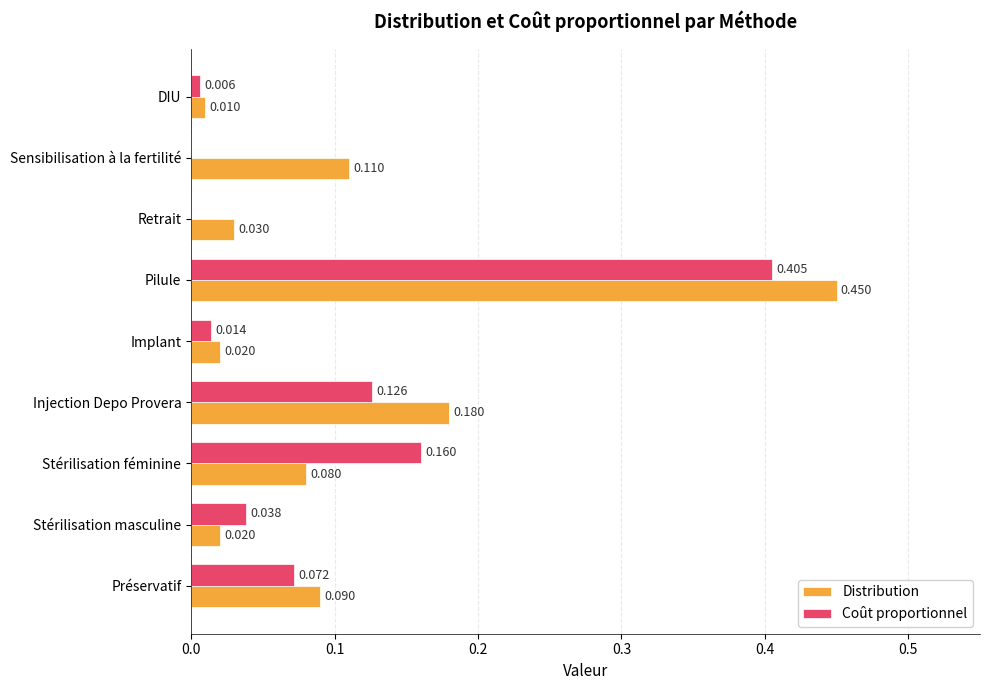

Between Préservatif and Injection Depo Provera, which series saw the biggest shift?

Distribution